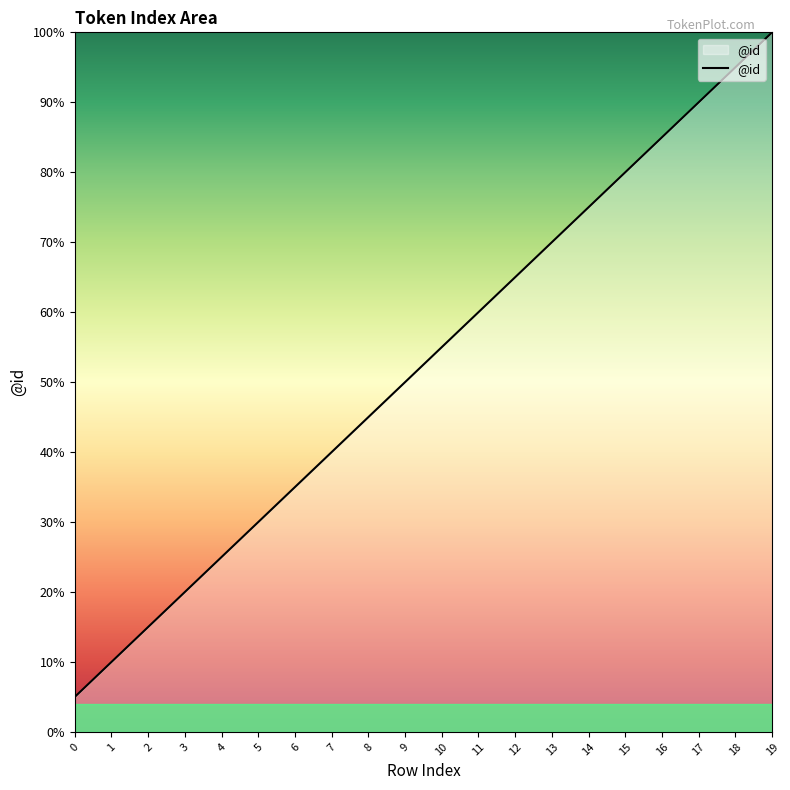

Where is the data nearest to the value 52?

9